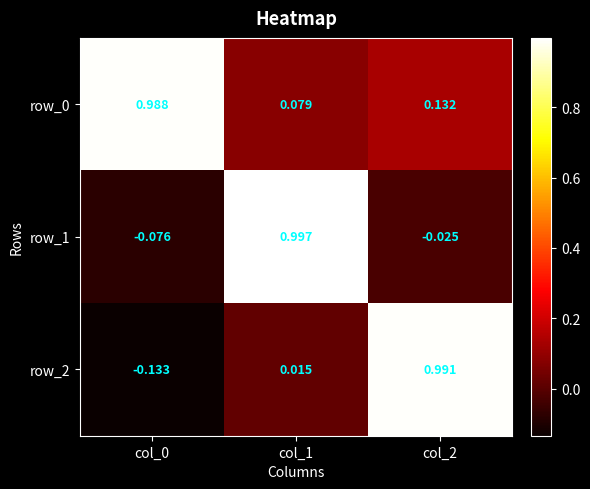

Which category has the lowest value in the row_0 series?

col_1